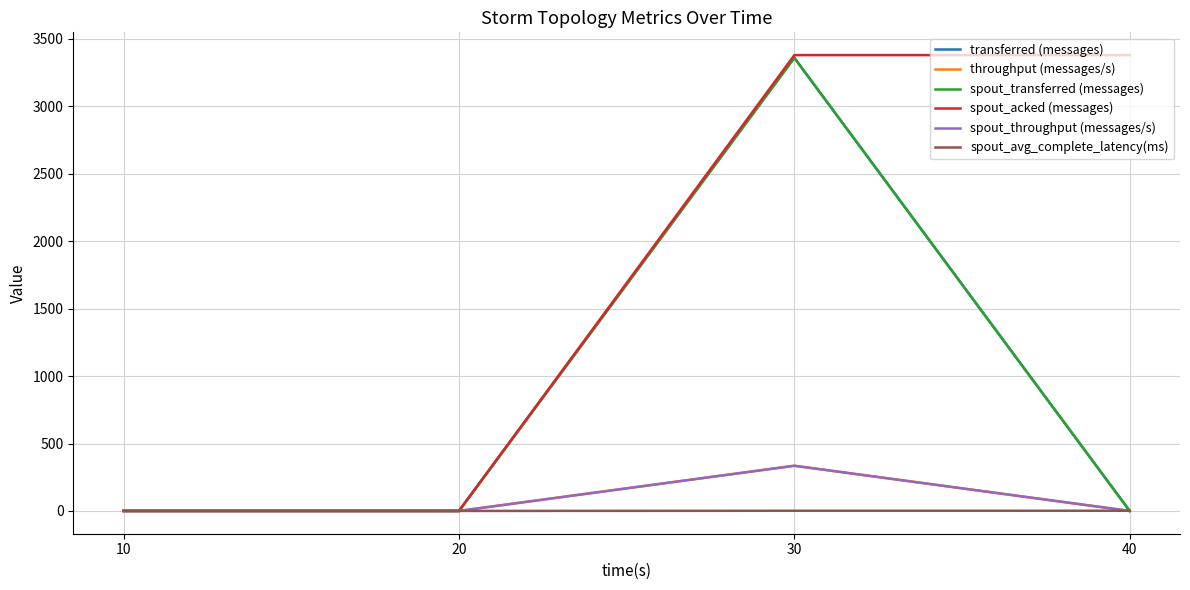

Reading left to right, transcribe all the data shown in this chart.

transferred (messages): 10=0.0	20=0.0	30=3360.0	40=0.0
throughput (messages/s): 10=0.0	20=0.0	30=335.0	40=0.0
spout_transferred (messages): 10=0.0	20=0.0	30=3360.0	40=0.0
spout_acked (messages): 10=0.0	20=0.0	30=3380.0	40=3380.0
spout_throughput (messages/s): 10=0.0	20=0.0	30=335.0	40=0.0
spout_avg_complete_latency(ms): 10=0.0	20=0.0	30=1.4	40=1.4